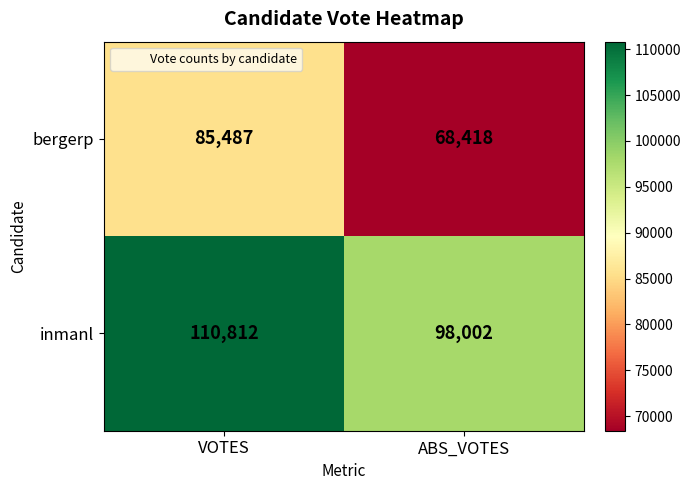

Rank the series at VOTES from highest to lowest value.

inmanl, bergerp